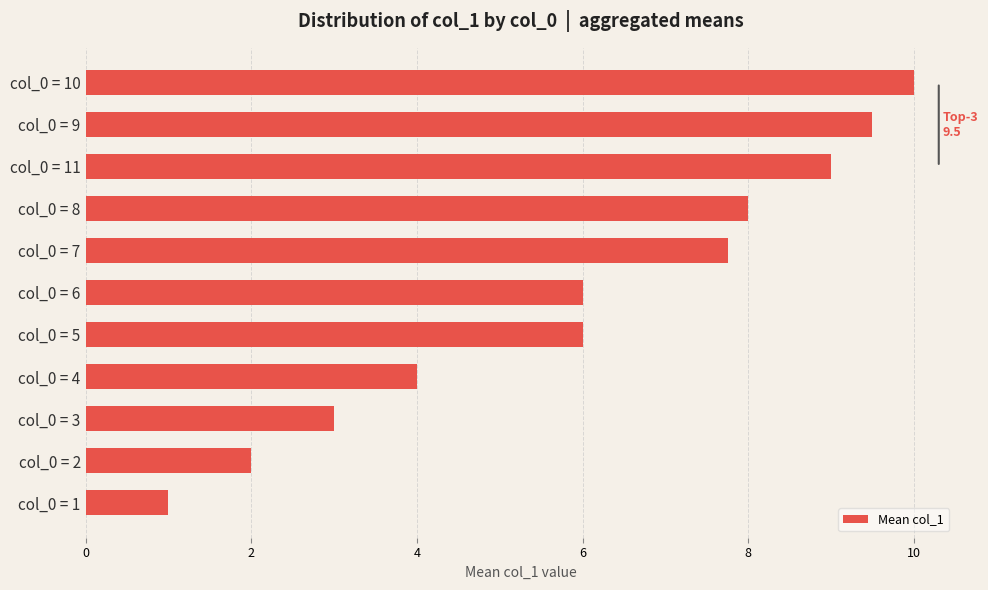

How many bars are there in total?

11